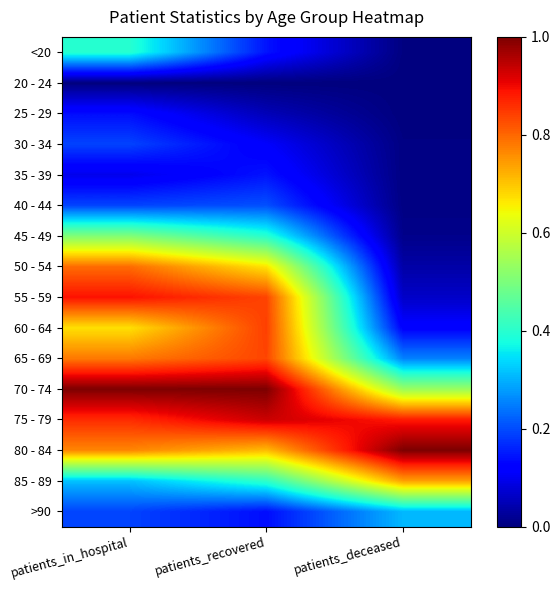

At which category is the sum across all series the highest?

patients_in_hospital